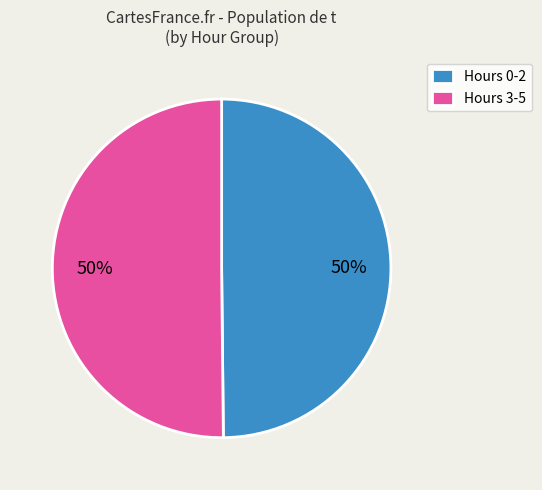

To the nearest percent, what percentage of the pie is Hours 3-5?

50%